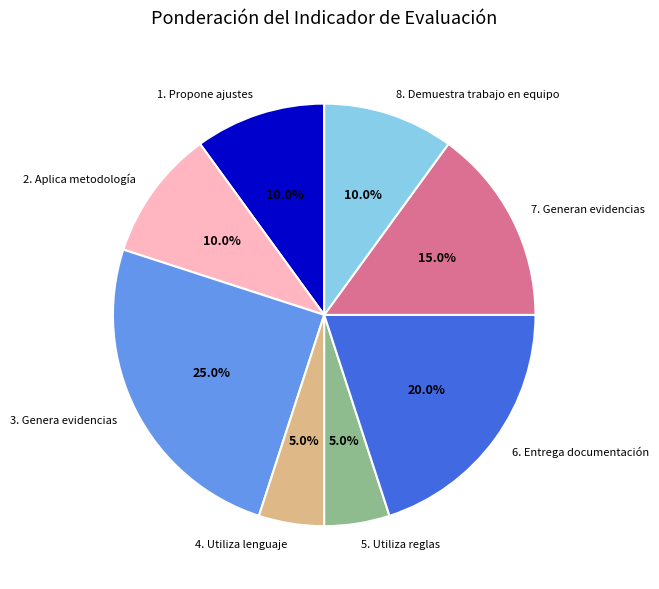

To the nearest percent, what percentage of the pie is 7. Generan evidencias?

15%